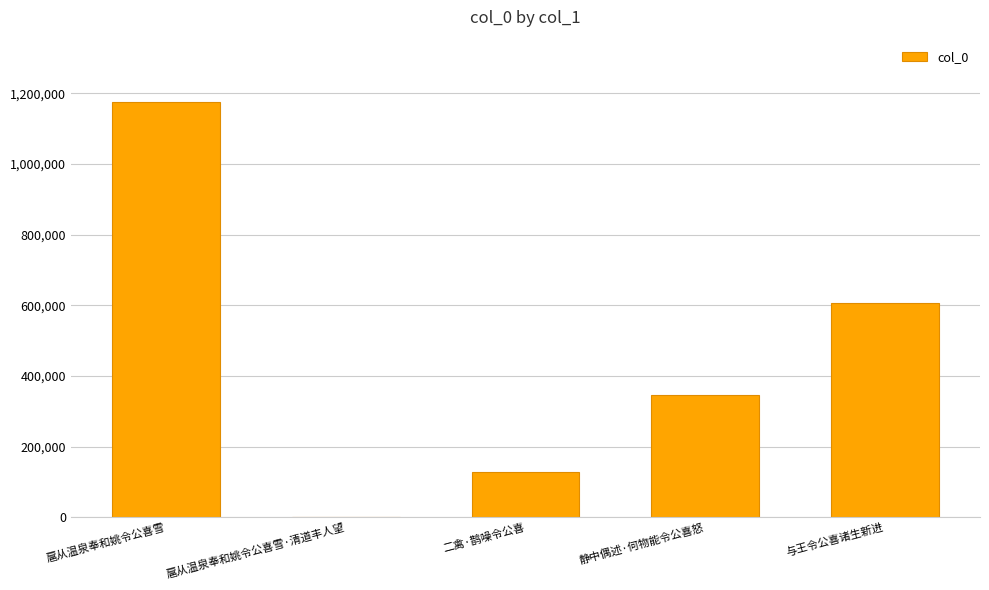

Is it true that the value at 扈从温泉奉和姚令公喜雪 is 597930?

False